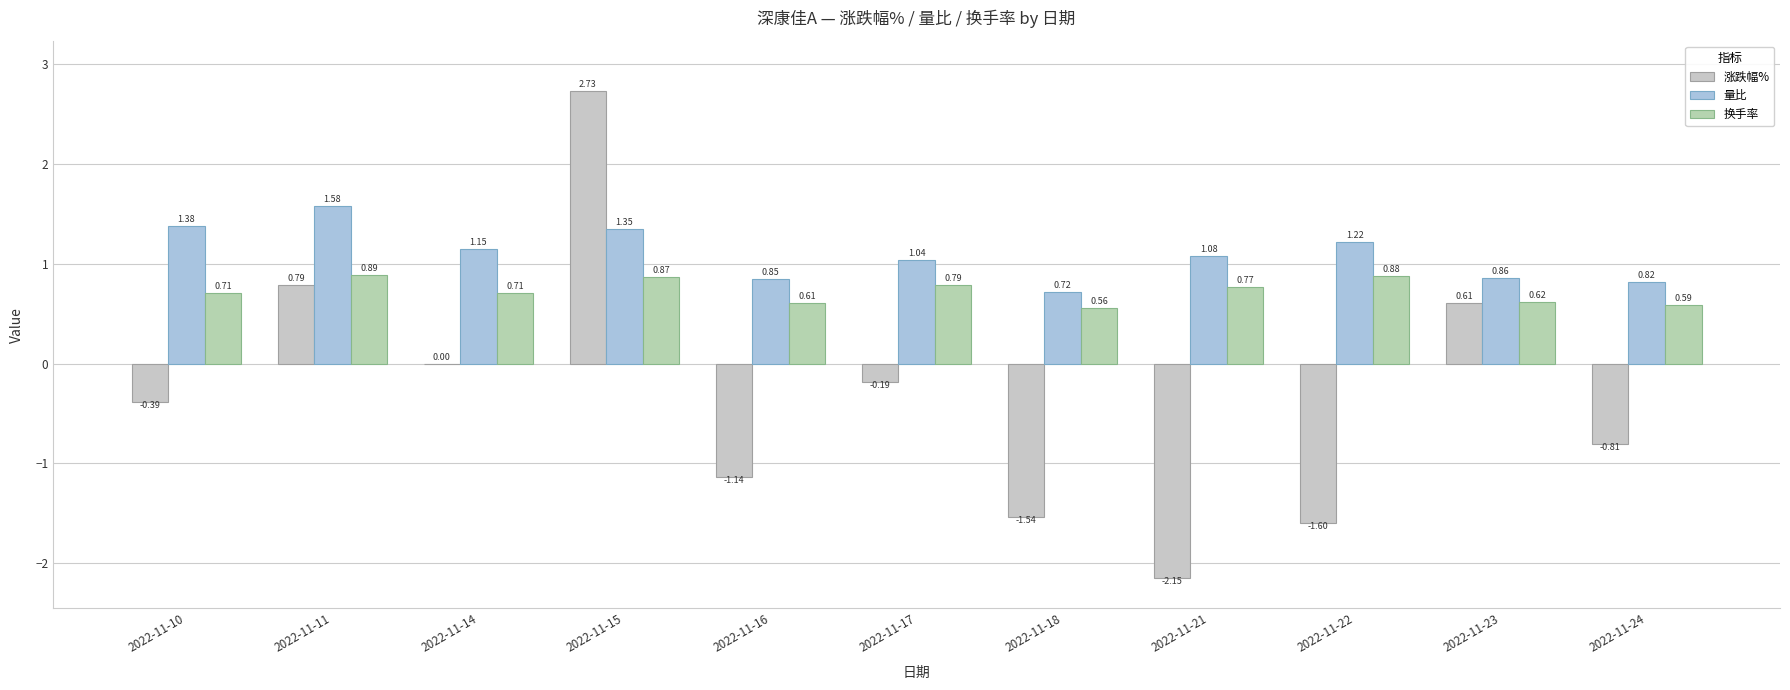

At 2022-11-16, list the series in order from largest to smallest.

量比, 换手率, 涨跌幅%